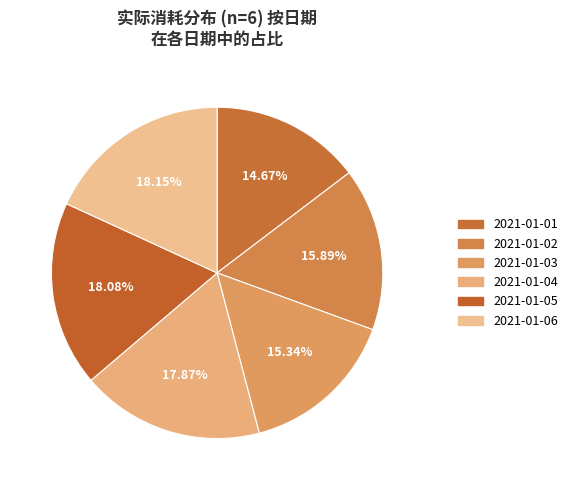

How many slices are in this pie chart?

6